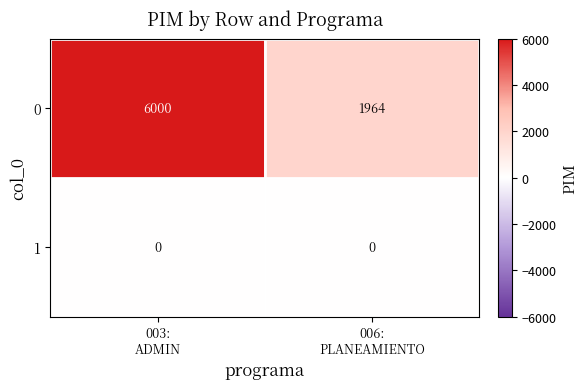

List the series in order of their peak value, lowest first.

1, 0